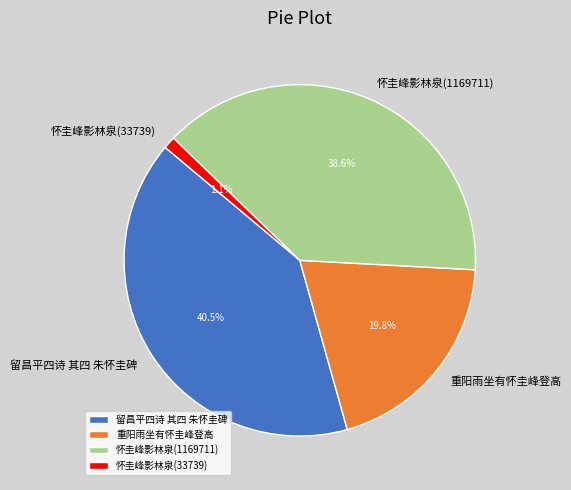

Rank the categories by value from lowest to highest.

怀圭峰影林泉(33739), 重阳雨坐有怀圭峰登高, 怀圭峰影林泉(1169711), 留昌平四诗 其四 朱怀圭碑